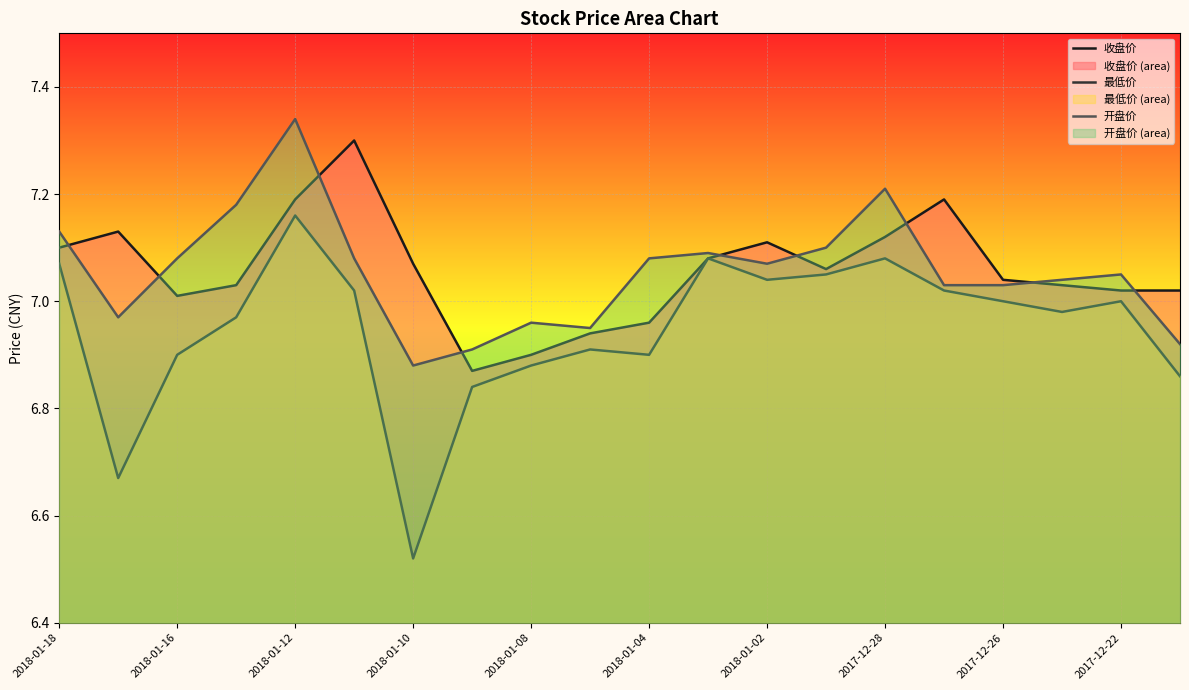

How many lines are shown in the chart?

3